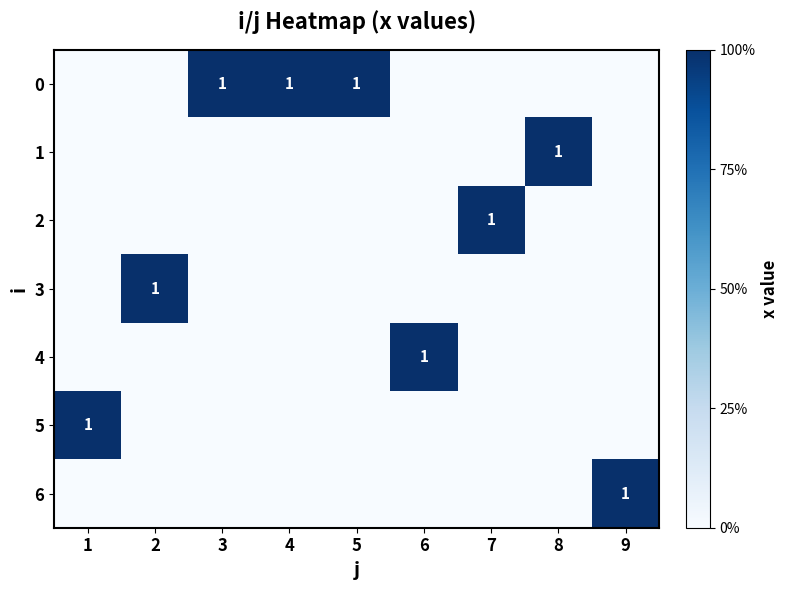

What is the difference between the highest and lowest values at 1?

1